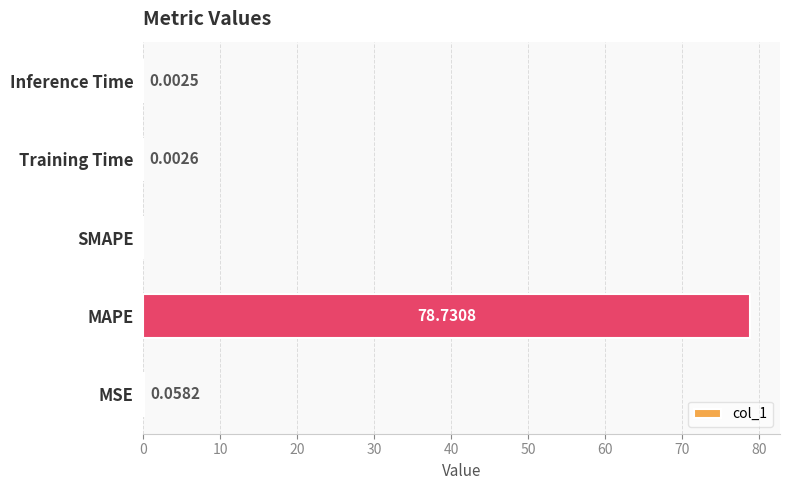

Which has a higher value, Training Time or MSE?

MSE